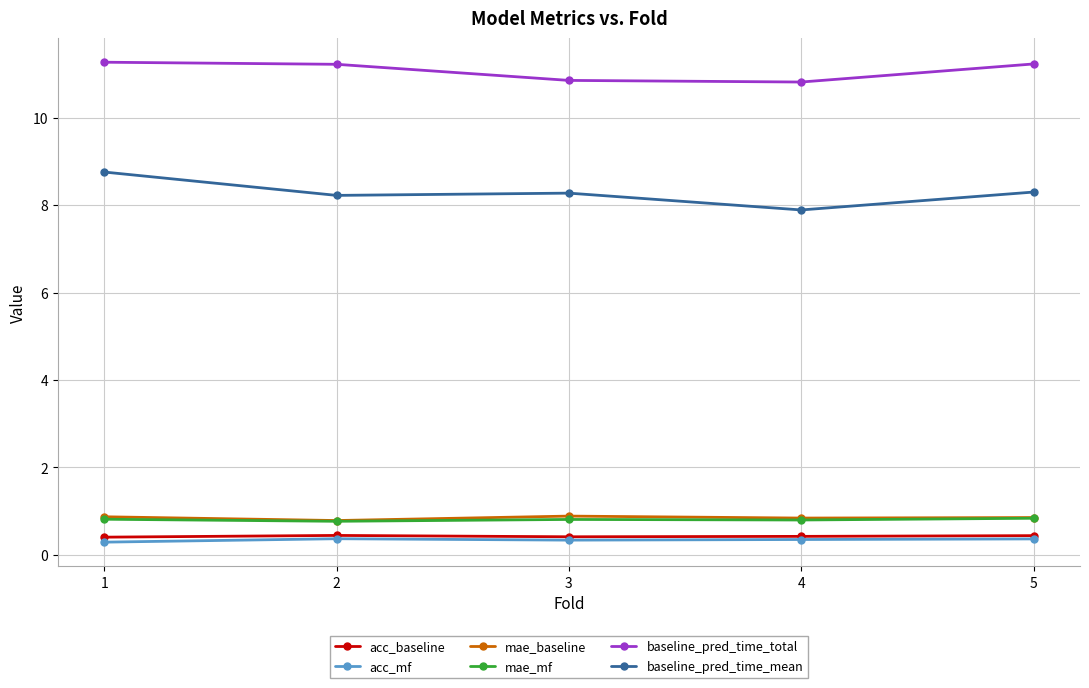

How many data points does each series have?

5